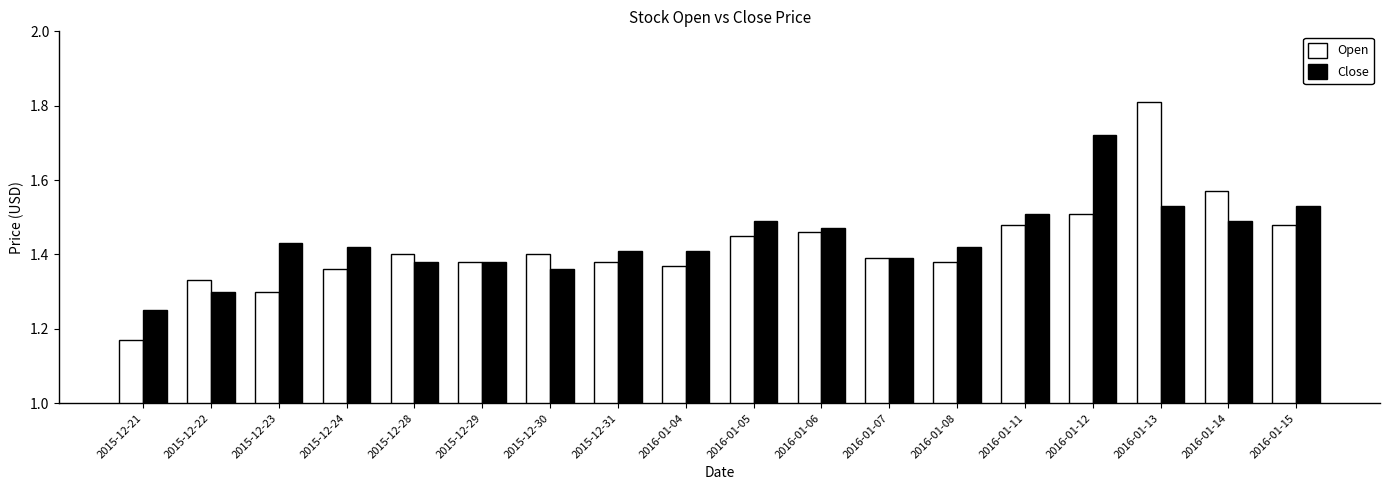

How many distinct data groups are displayed?

2